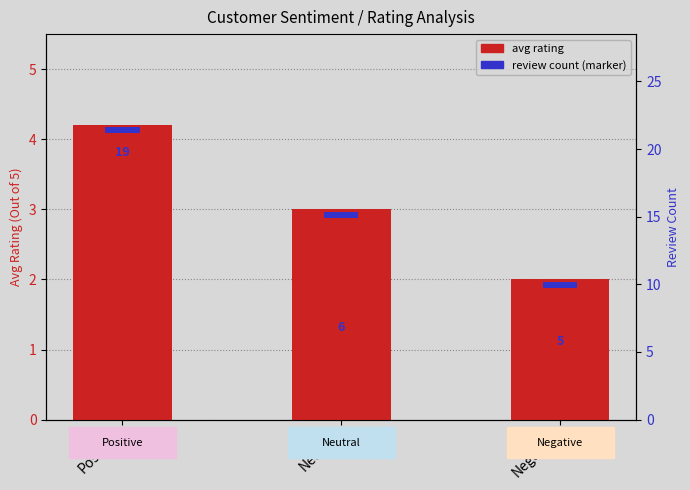

What is the sum of all values?

9.2